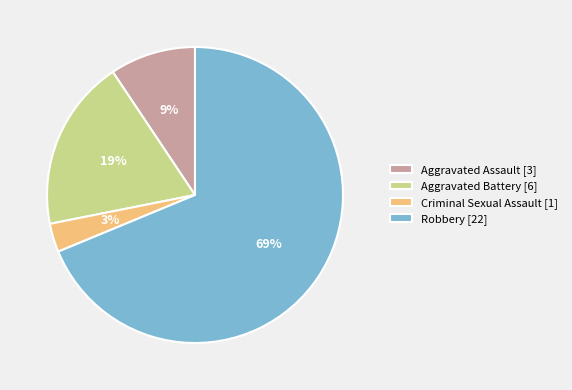

Does Robbery account for over 50% of the chart?

Yes